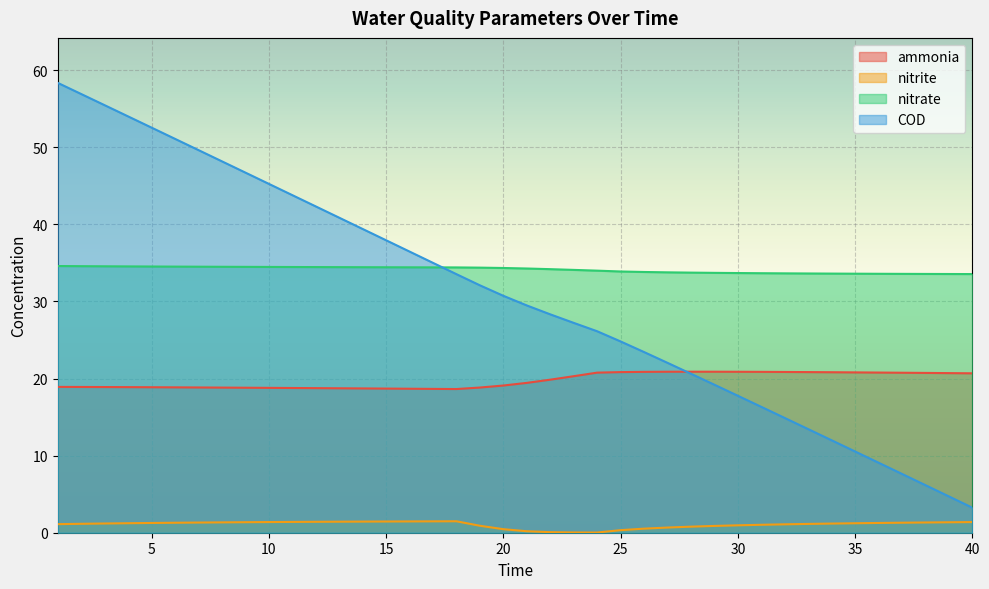

What is the maximum value for COD?

58.3